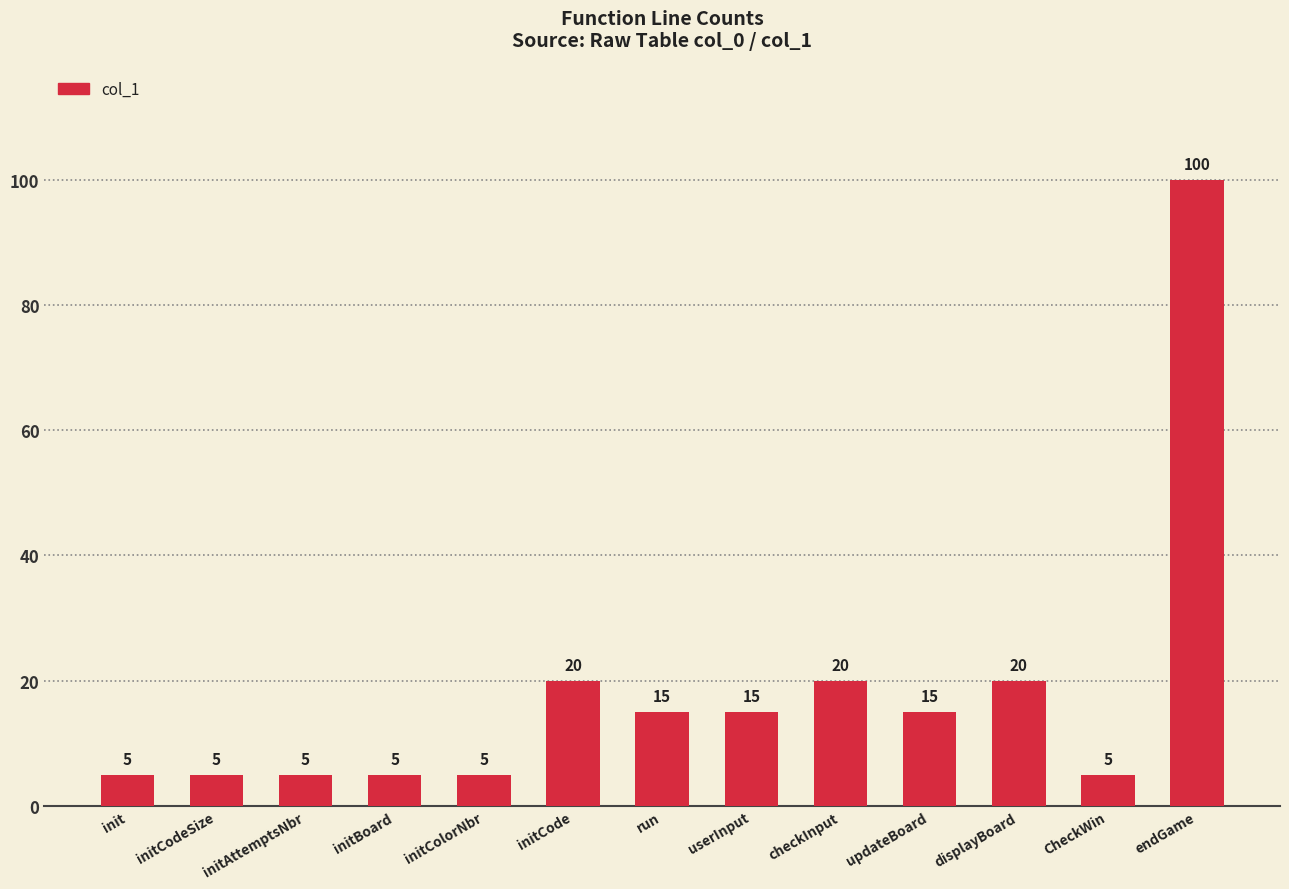

Reading left to right, list all the values displayed in this chart.

5	5	5	5	5	20	15	15	20	15	20	5	100